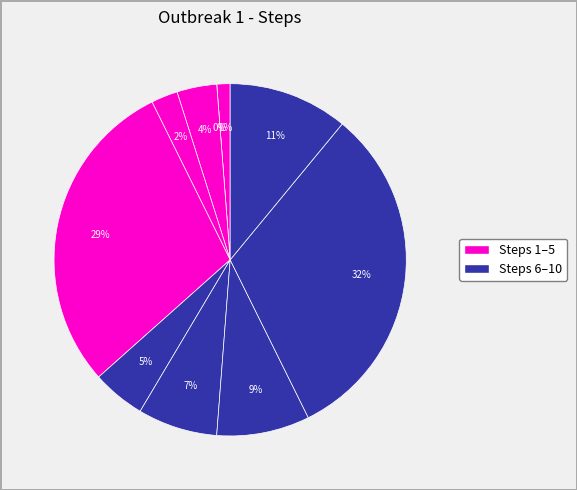

How many segments does this pie chart have?

10